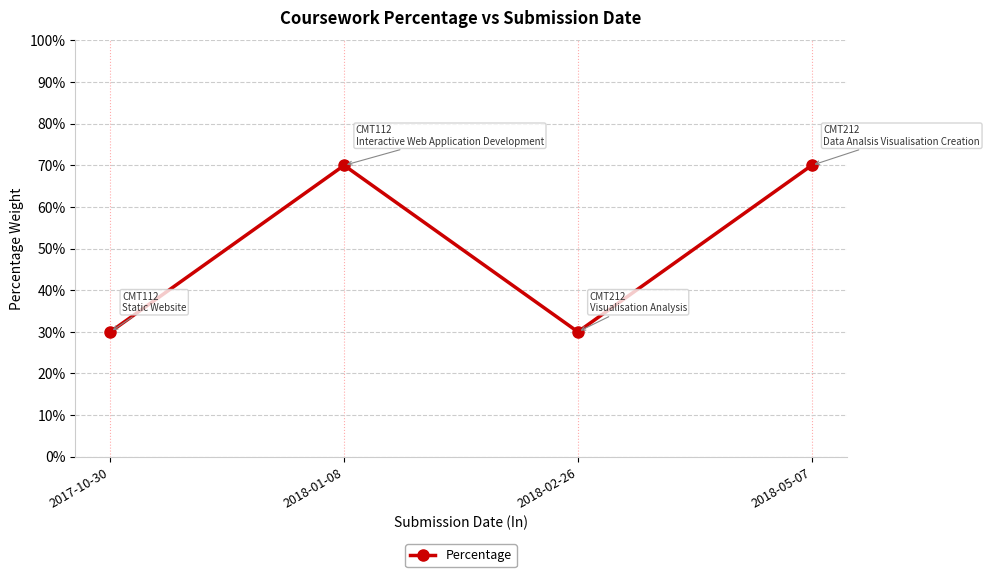

How many points are lower than both their immediate neighbors (excluding endpoints)?

1